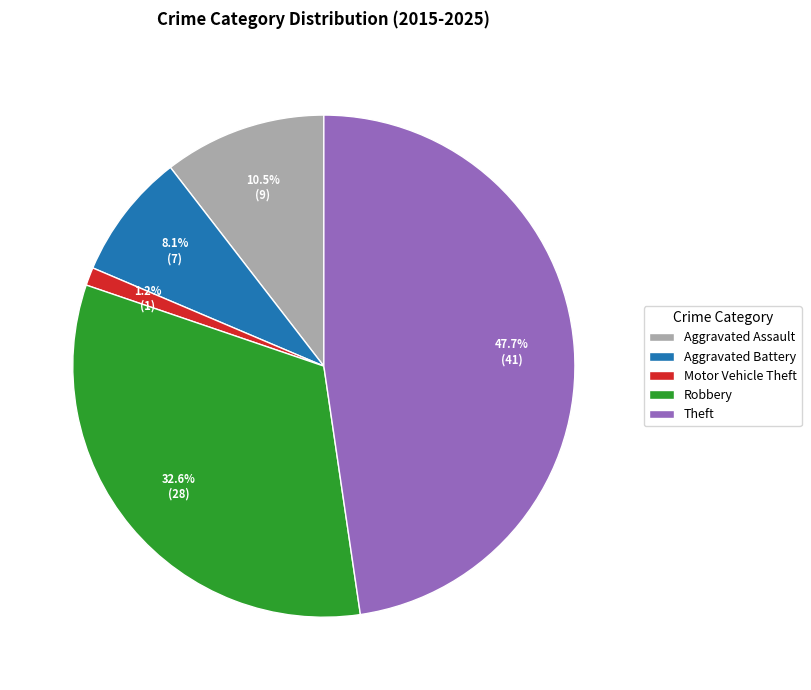

Combined, do Robbery and Theft account for over 50%?

Yes